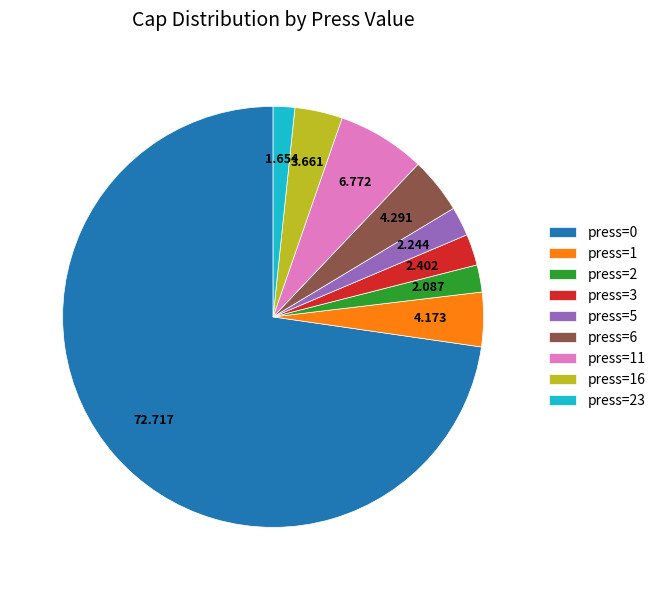

Is there a majority slice in this chart?

Yes